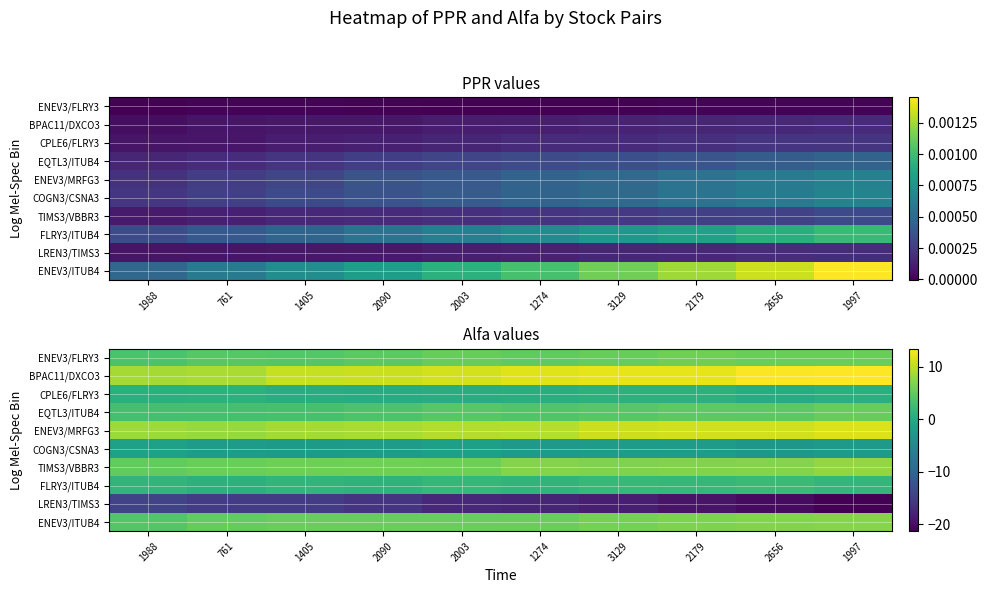

What is the difference between the CPLE6/FLRY3 values at 761 and 3129?

0.1